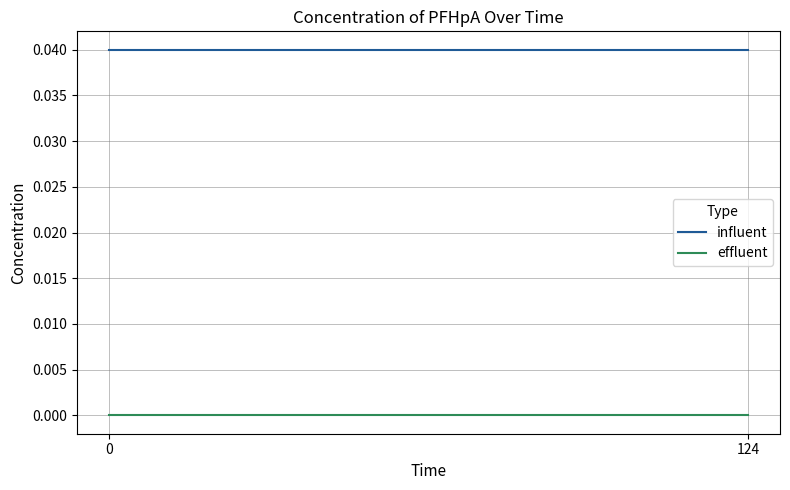

What are all the series names shown in the legend?

influent, effluent